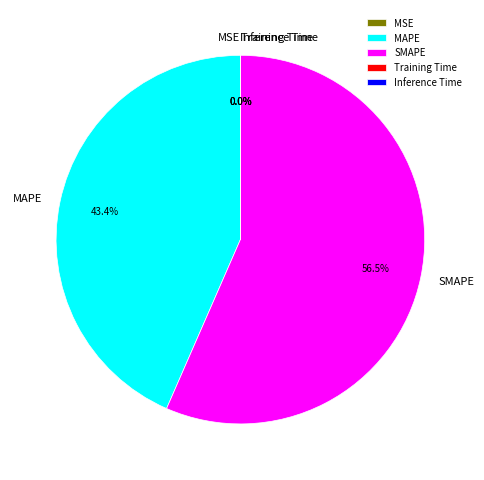

Which category has the biggest portion of the pie?

SMAPE